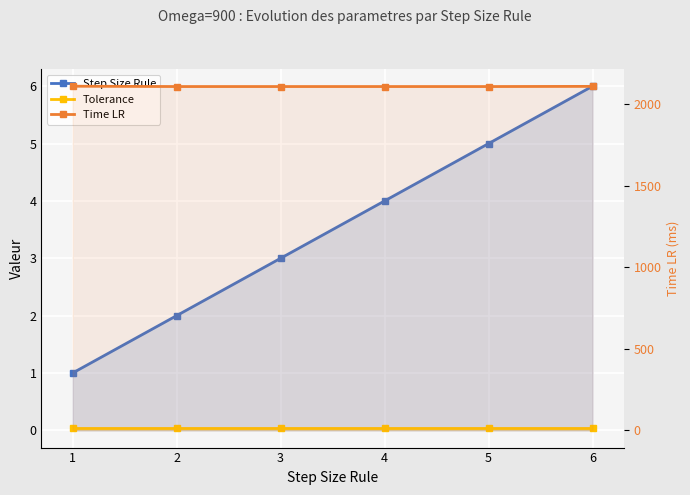

Count the number of categories in the chart.

6